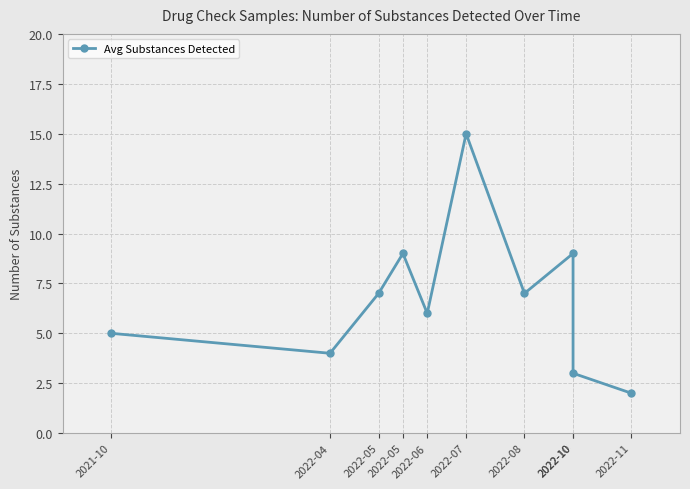

How many lines are shown in the chart?

1